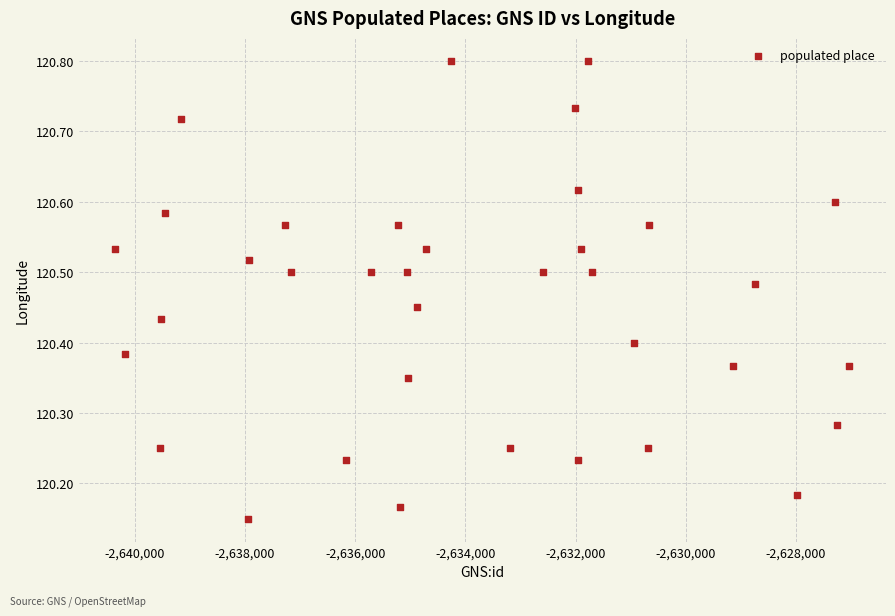

What is the range of X values (max minus min)?

13321.0